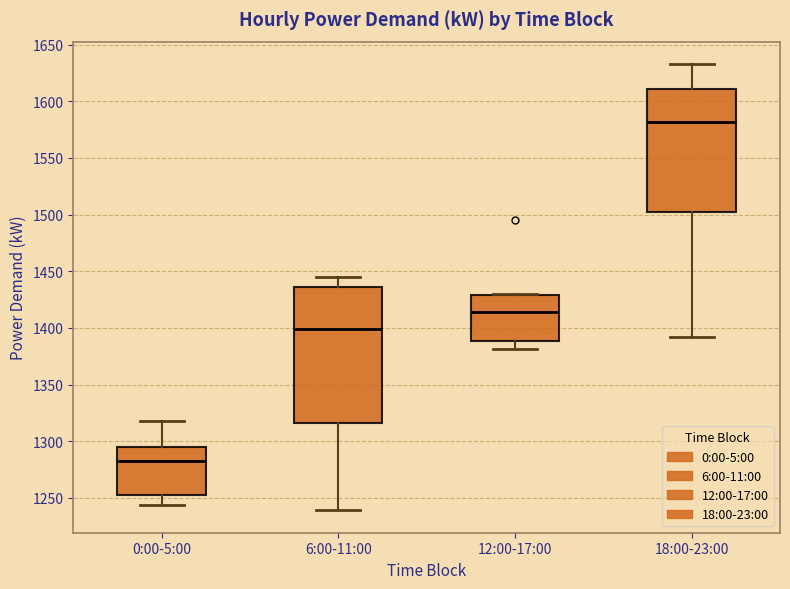

Which box has the highest median line?

18:00-23:00